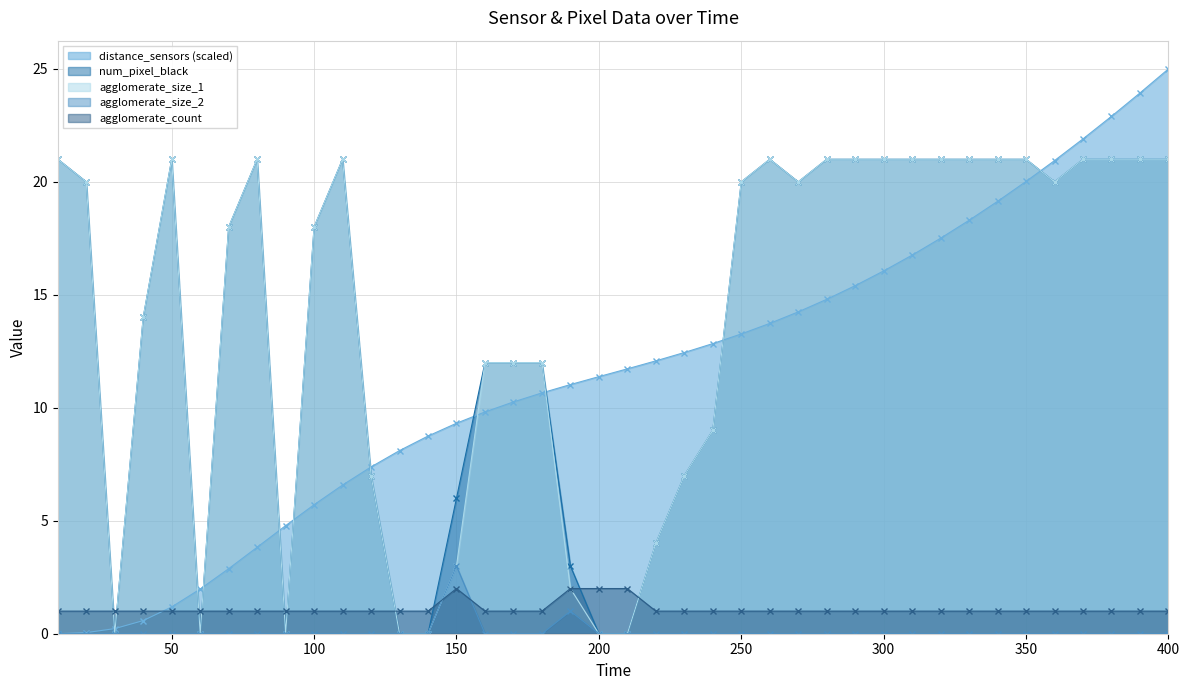

Which category has the highest value across all series?

400